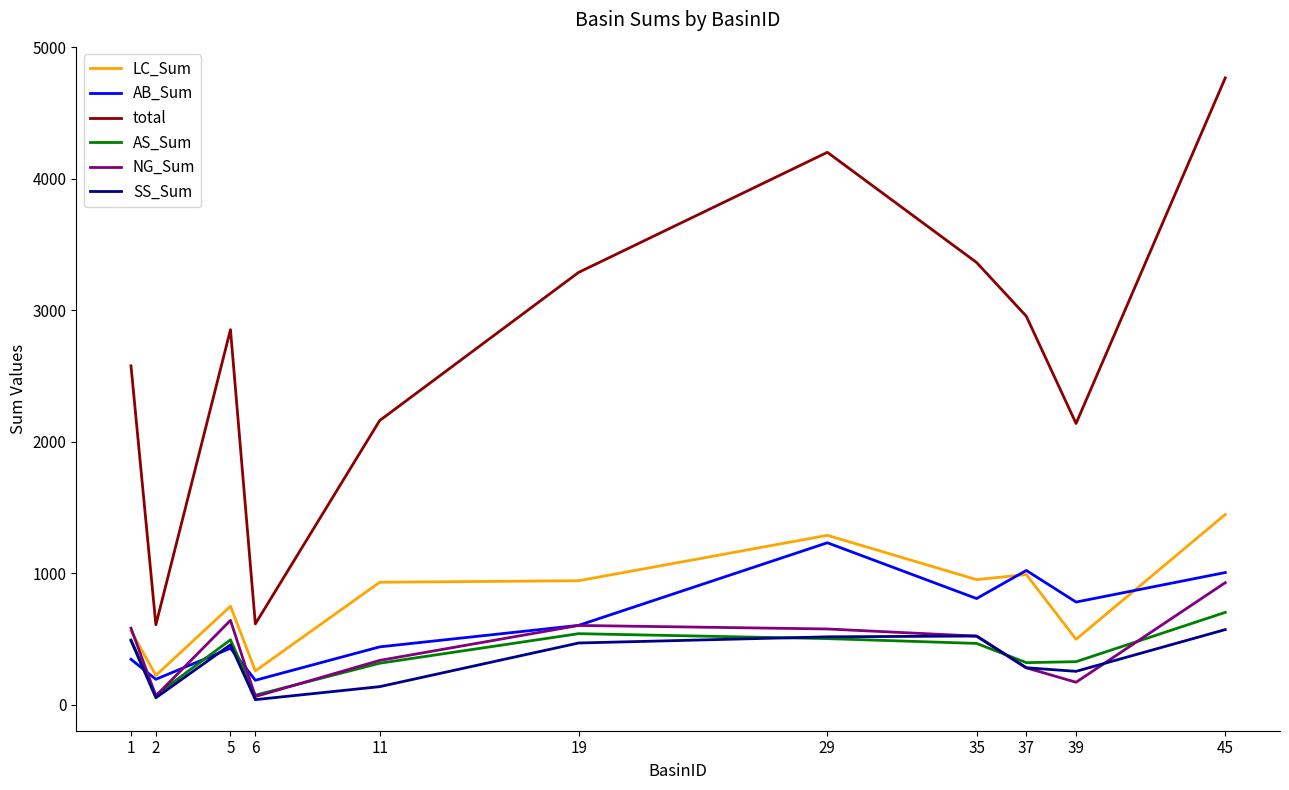

How many lines are shown in the chart?

6